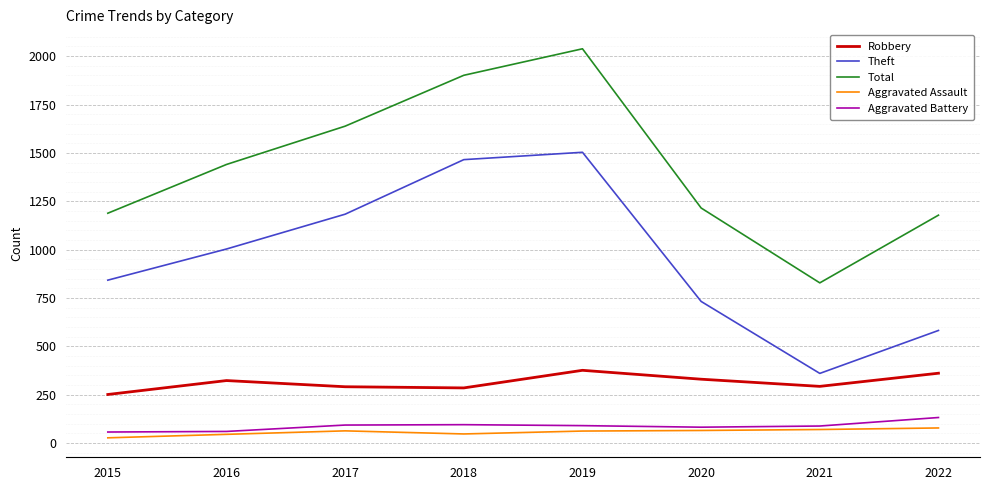

At which category is the sum across all series the highest?

2019